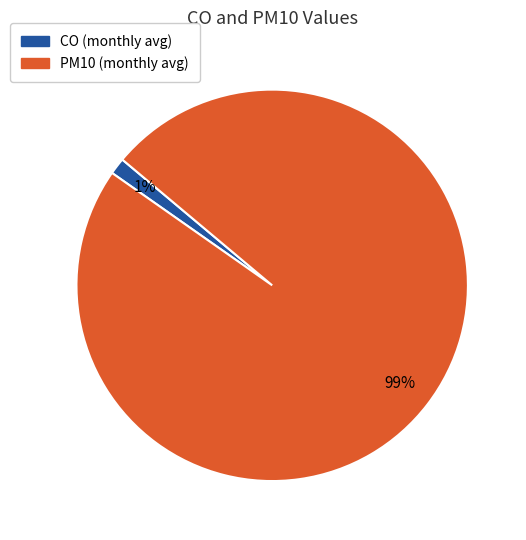

To the nearest percent, what is the combined percentage of CO and PM10?

100%